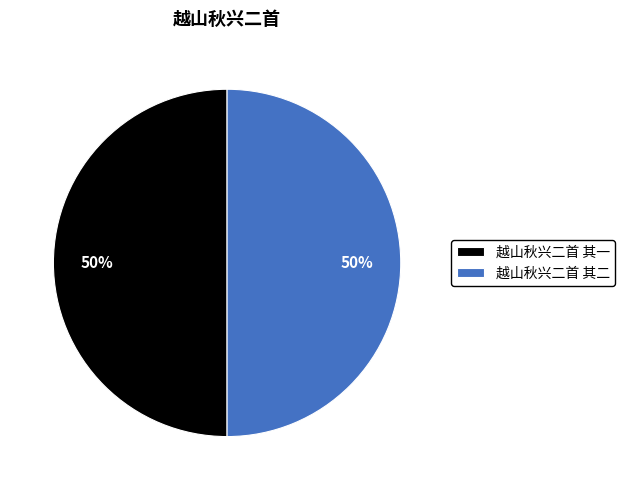

To the nearest percent, what is the average slice percentage?

50%